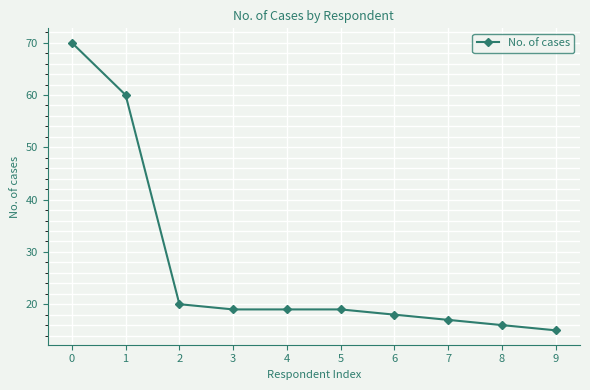

What is the sum of the values at 0 and 8?

86